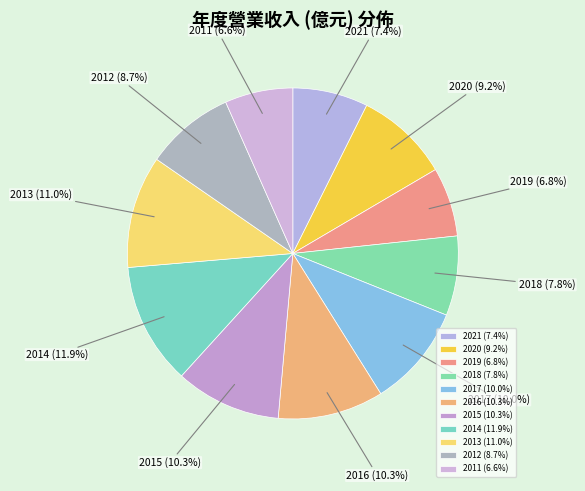

What percentage is NOT represented by 2018?

92.2%